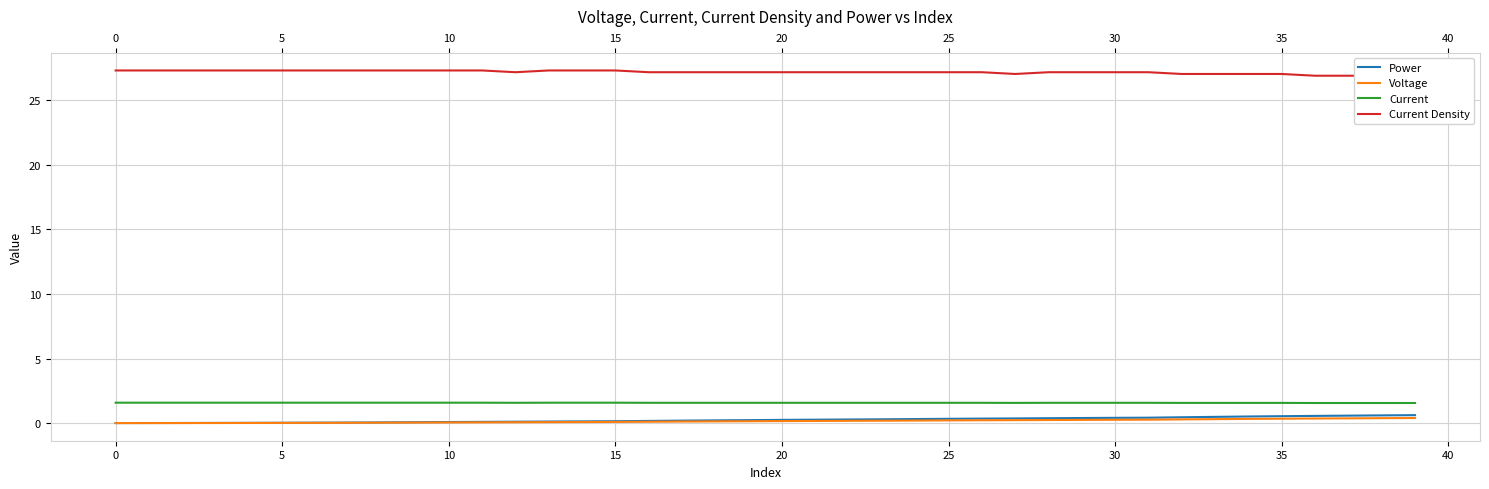

Reading right to left, extract all data points from this chart.

Power: 0.6	0.6	0.6	0.6	0.5	0.5	0.5	0.5	0.4	0.4	0.4	0.4	0.4	0.4	0.3	0.3	0.3	0.3	0.3	0.3	0.2	0.2	0.2	0.2	0.2	0.1	0.1	0.1	0.1	0.1	0.1	0.1	0.0	0.0	0.0	0.0	0.0	0.0	0.0	0.0
Voltage: 0.4	0.4	0.4	0.4	0.3	0.3	0.3	0.3	0.3	0.3	0.3	0.2	0.2	0.2	0.2	0.2	0.2	0.2	0.2	0.2	0.1	0.1	0.1	0.1	0.1	0.1	0.1	0.1	0.1	0.1	0.0	0.0	0.0	0.0	0.0	0.0	0.0	0.0	0.0	0.0
Current: 1.6	1.6	1.6	1.6	1.6	1.6	1.6	1.6	1.6	1.6	1.6	1.6	1.6	1.6	1.6	1.6	1.6	1.6	1.6	1.6	1.6	1.6	1.6	1.6	1.6	1.6	1.6	1.6	1.6	1.6	1.6	1.6	1.6	1.6	1.6	1.6	1.6	1.6	1.6	1.6
Current Density: 26.9	26.9	26.9	26.9	27.0	27.0	27.0	27.0	27.2	27.2	27.2	27.2	27.0	27.2	27.2	27.2	27.2	27.2	27.2	27.2	27.2	27.2	27.2	27.2	27.3	27.3	27.3	27.2	27.3	27.3	27.3	27.3	27.3	27.3	27.3	27.3	27.3	27.3	27.3	27.3